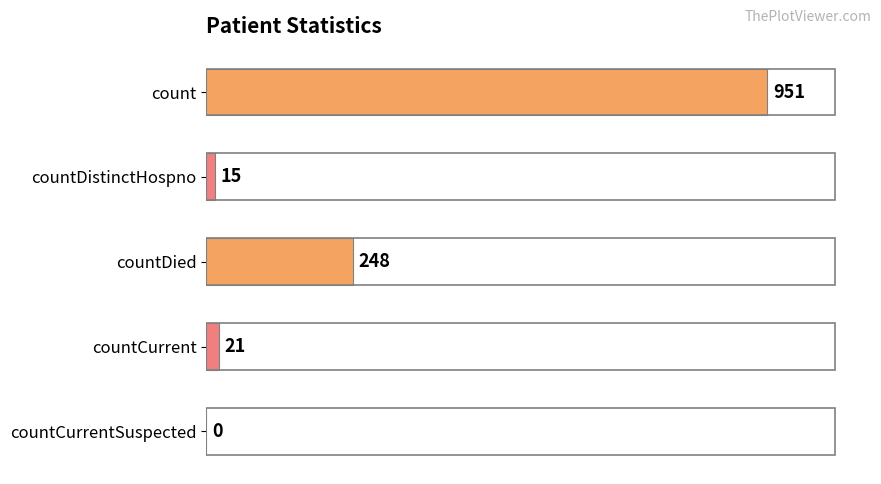

How many positive values are there?

4